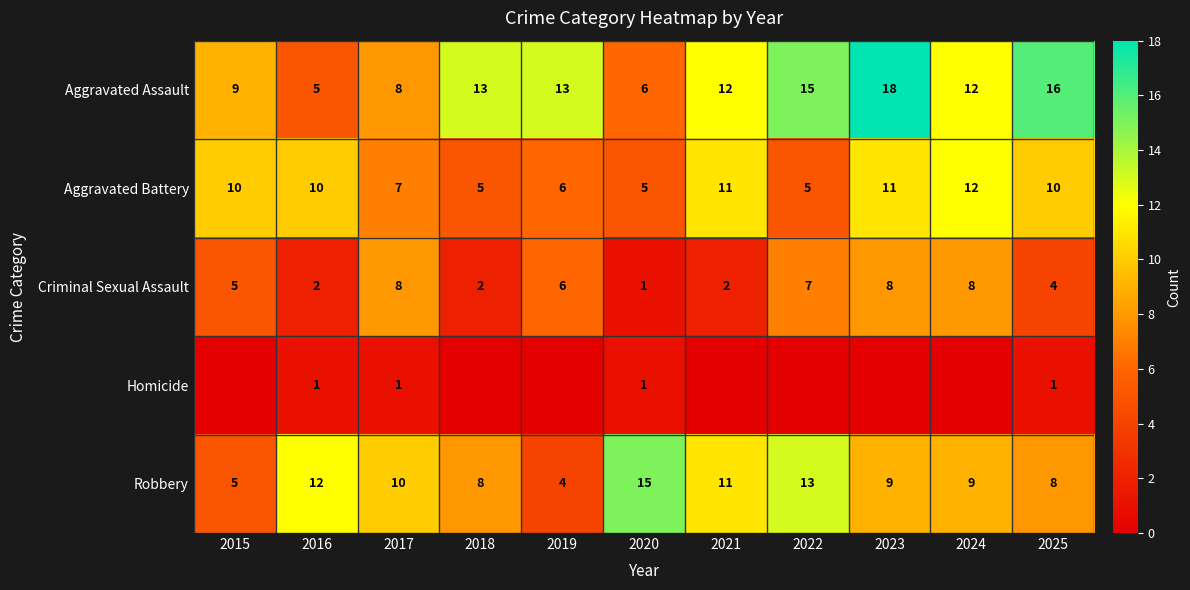

True or false: Aggravated Battery has a value of 5 at 2022.

True